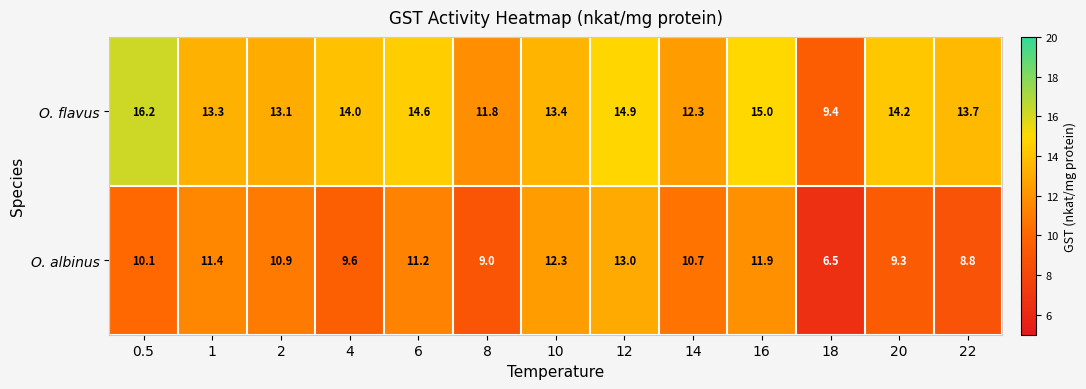

Which series has the largest total across all categories?

O. flavus